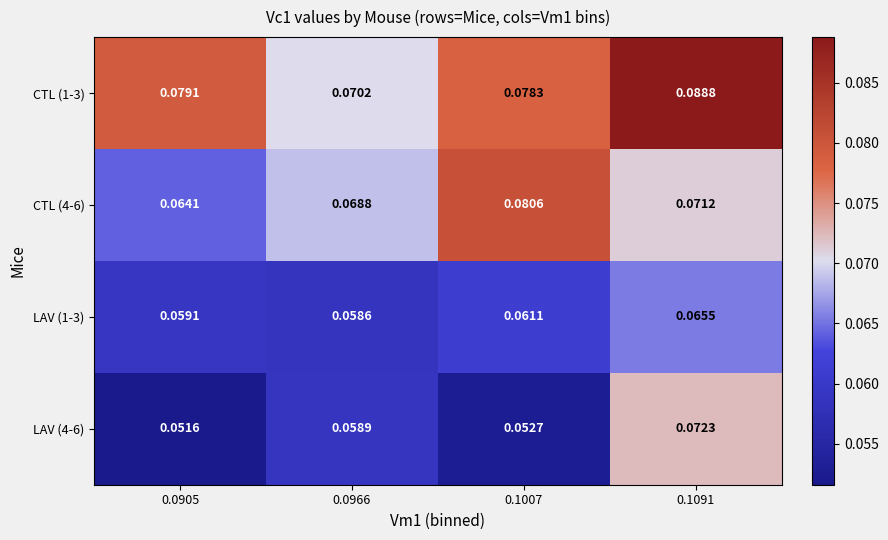

At how many categories does at least one series exceed 0?

4